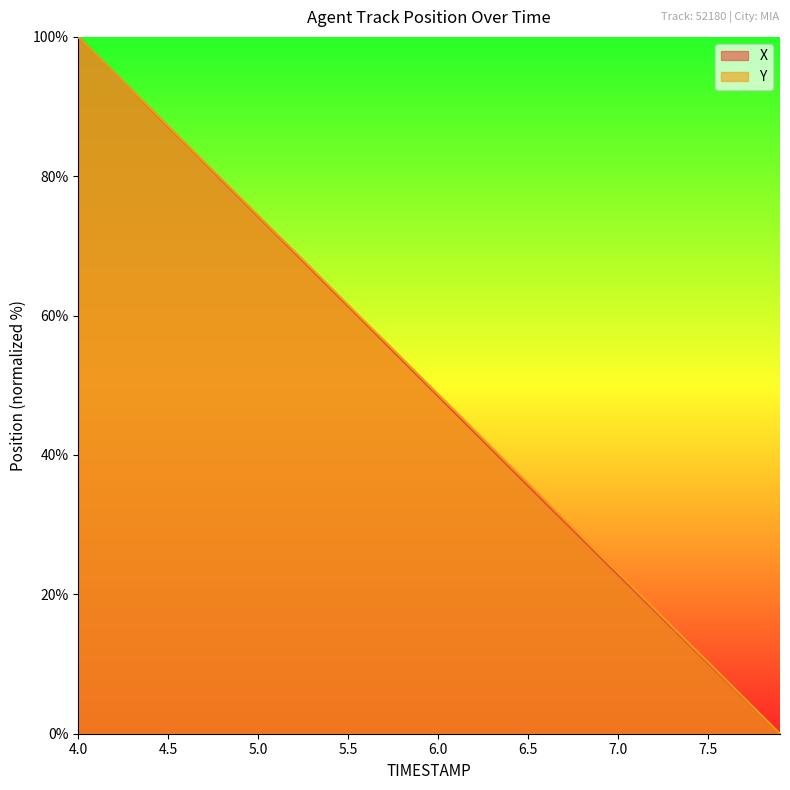

What are all the series names shown in the legend?

X, Y